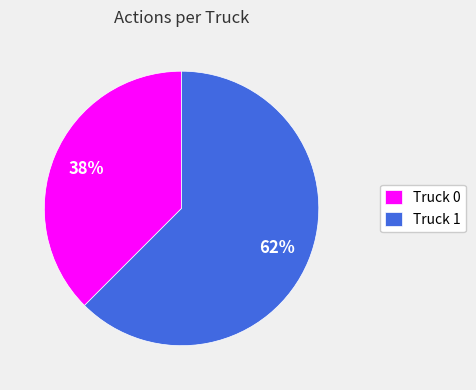

Rank the categories by value from lowest to highest.

Truck 0, Truck 1